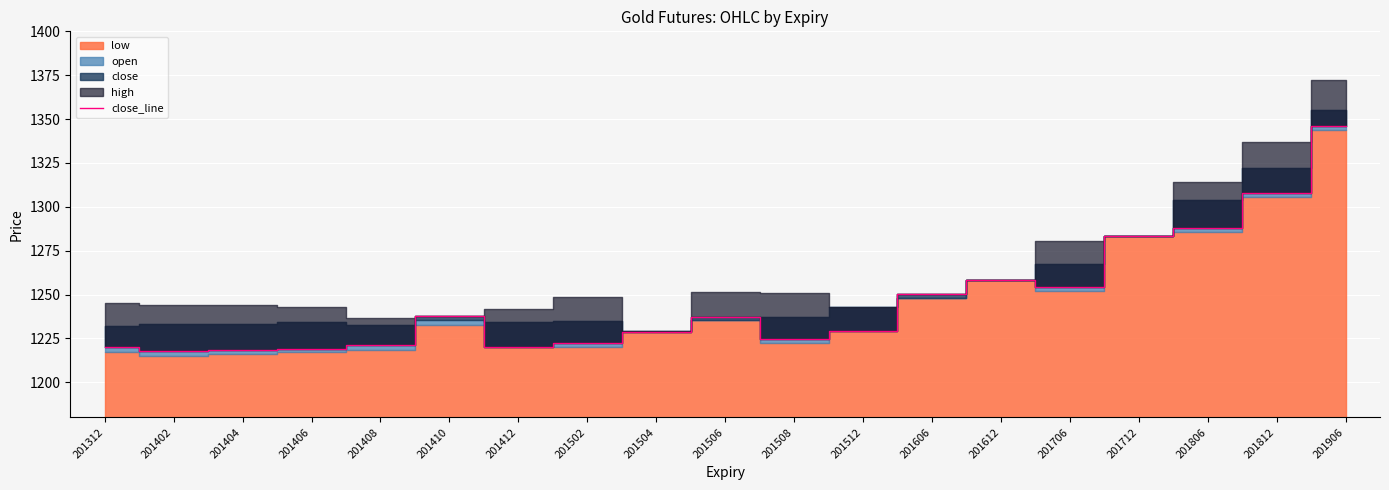

The chart shows a value of 1831.8 at 201412. True or false?

False